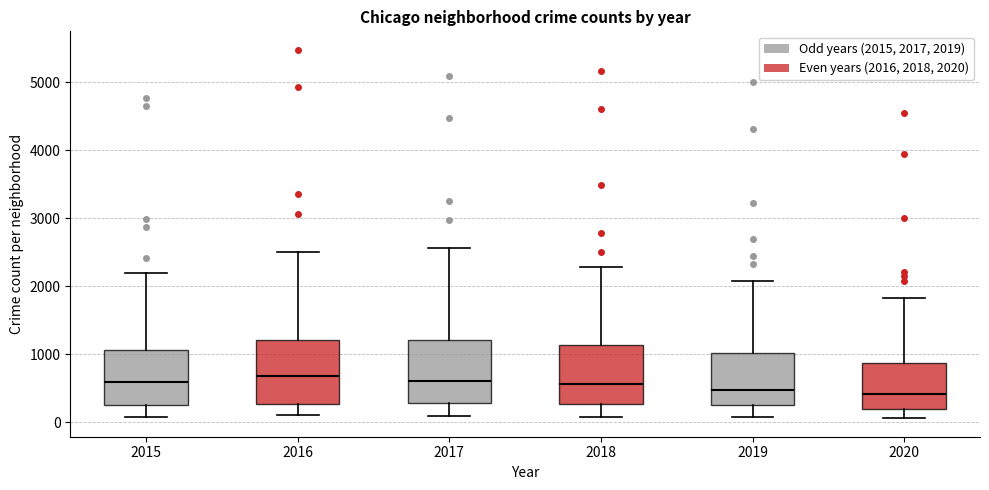

Reading left to right, read every box against the y-axis: the position of its median line, the range the box covers, and the ends of its whiskers. The values are not printed on the chart, so give them approximately, as read against the axis.

2015: median 600, box 300 to 1100, whiskers 100 to 2200
2016: median 700, box 300 to 1200, whiskers 100 to 2500
2017: median 600, box 300 to 1200, whiskers 100 to 2600
2018: median 600, box 300 to 1100, whiskers 100 to 2300
2019: median 500, box 300 to 1000, whiskers 100 to 2100
2020: median 400, box 200 to 900, whiskers 100 to 1800